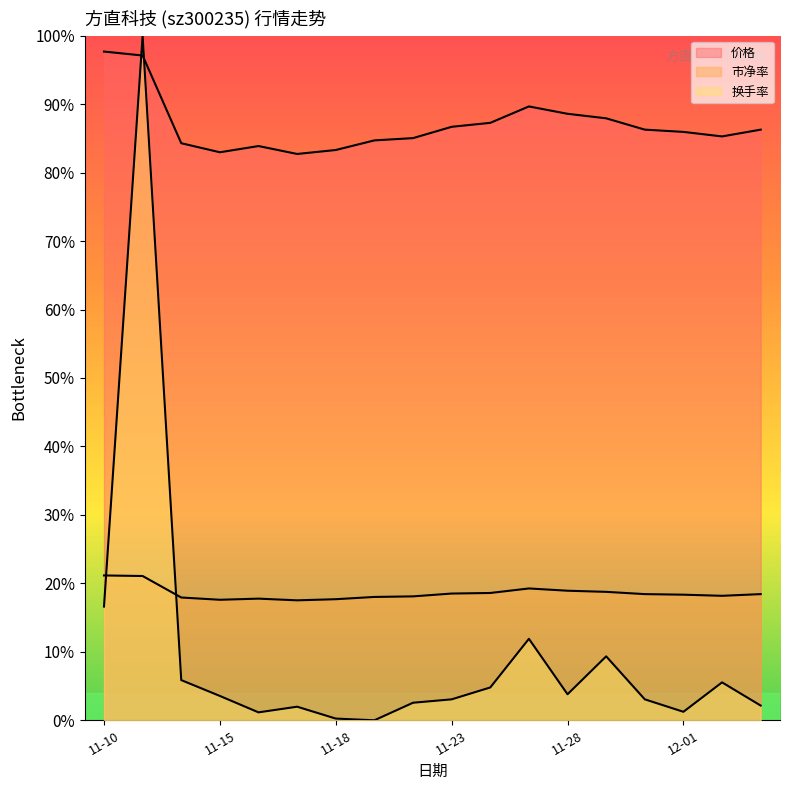

Which label corresponds to the largest value in the chart?

11-11